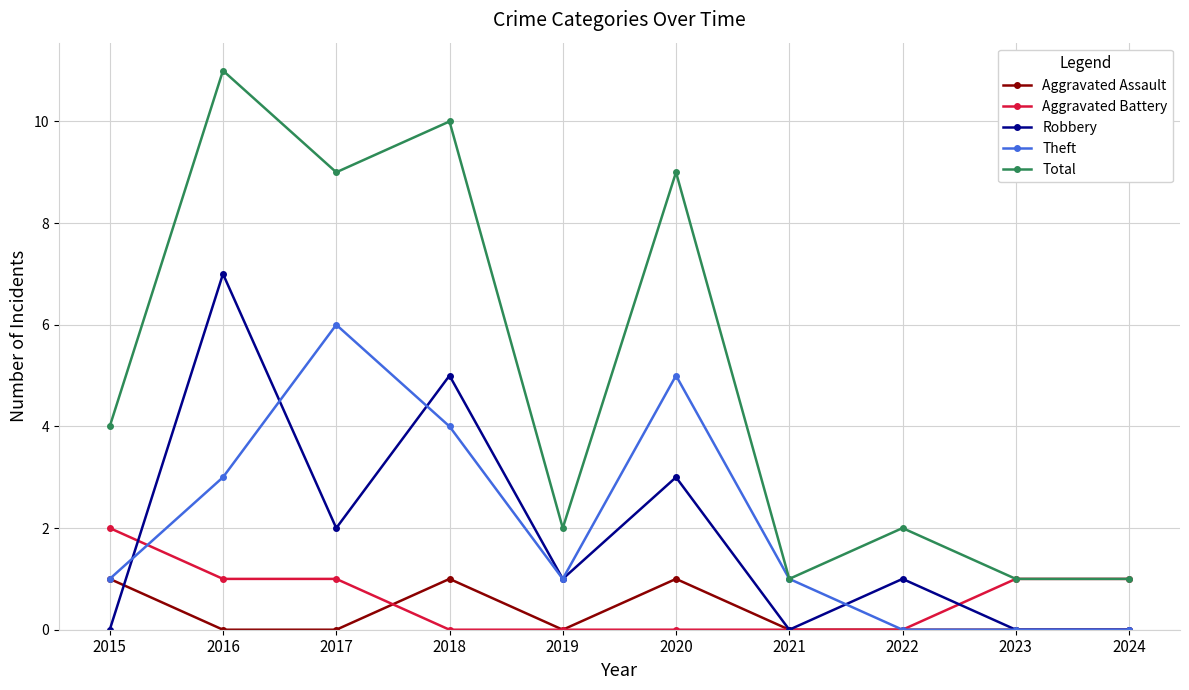

The Theft series shows 0 at 2024. True or false?

True